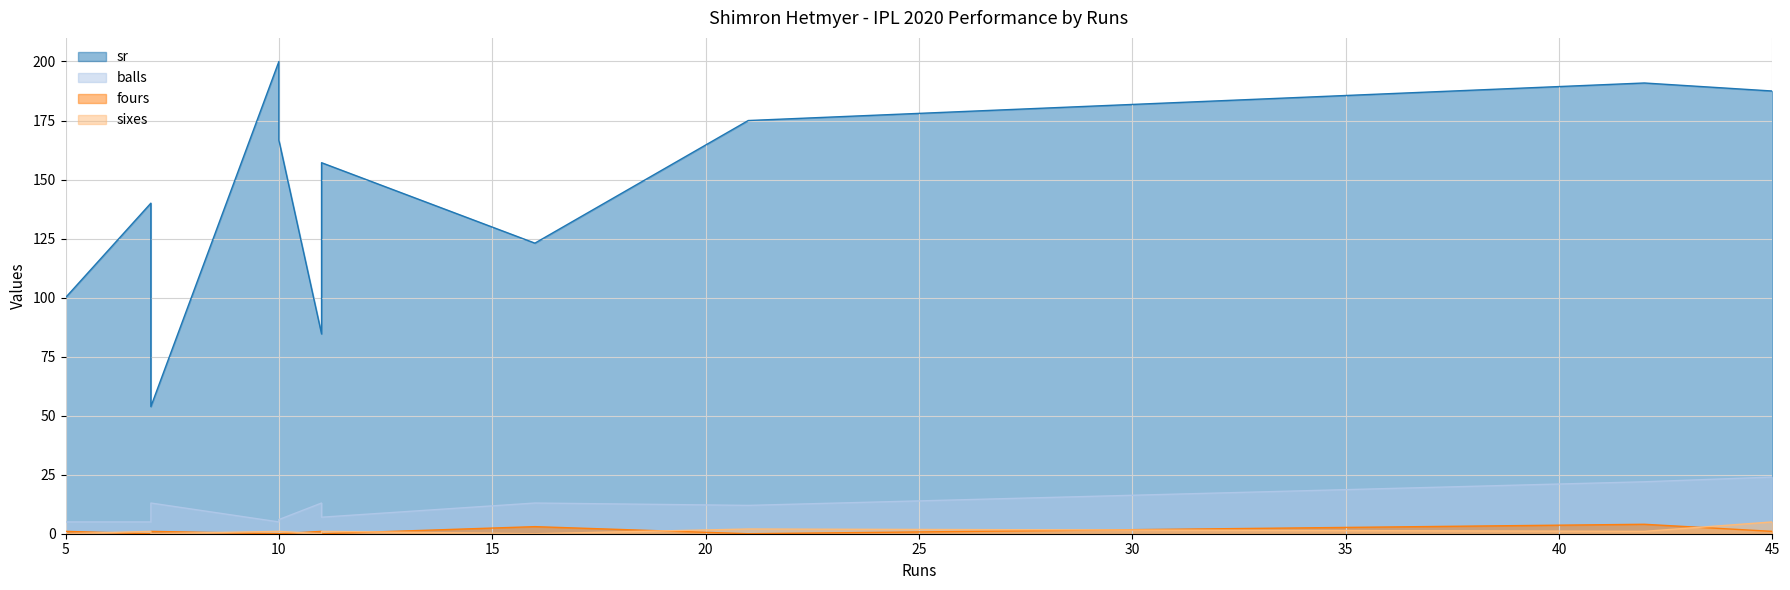

How many interior local peaks does the fours series have?

3